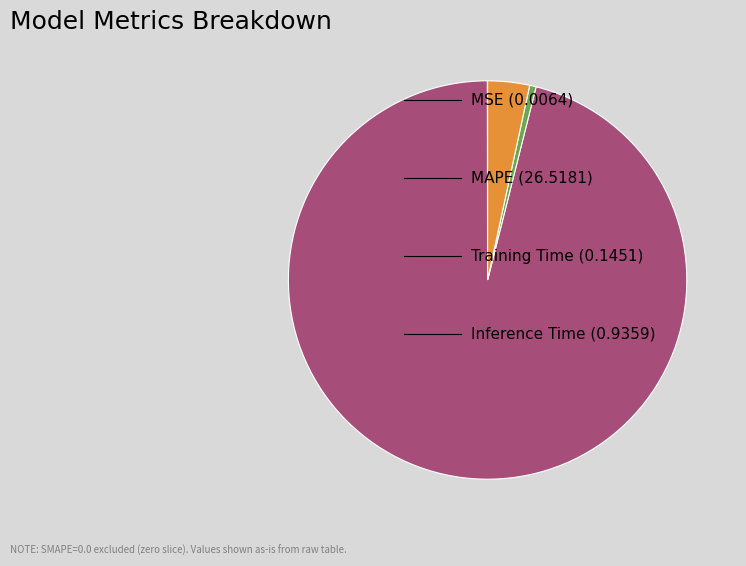

Does any single category account for the majority?

Yes